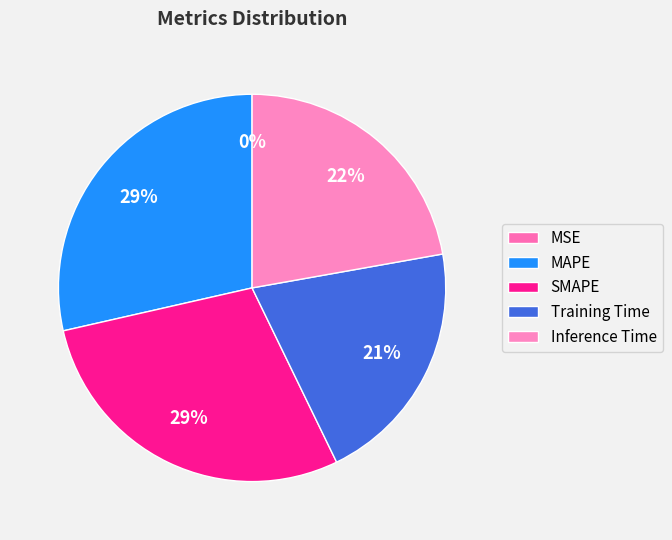

Is there a majority slice in this chart?

No